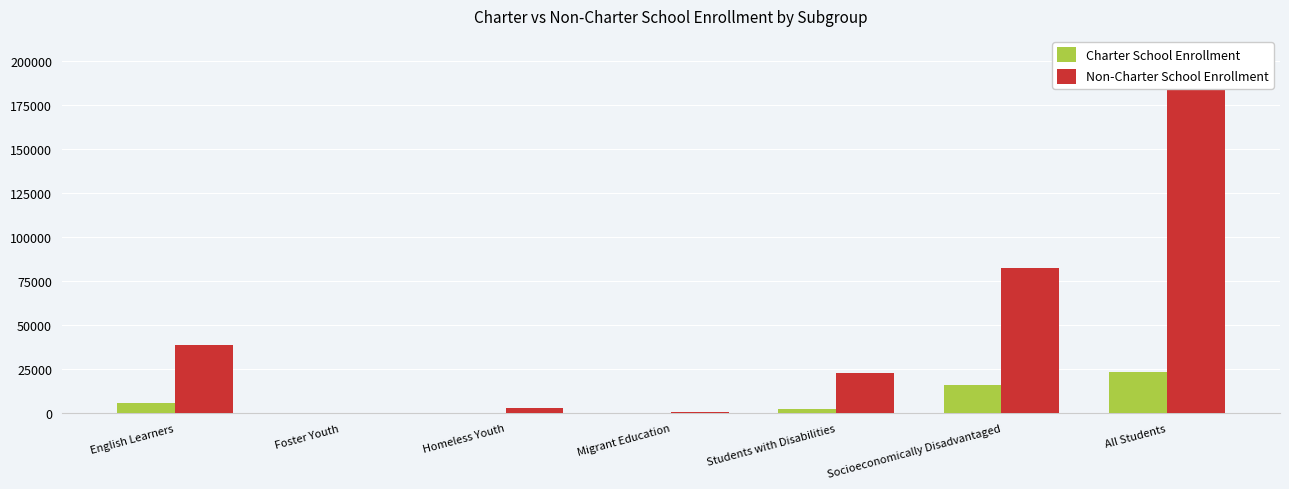

True or false: Charter School Enrollment has a value of 23220 at All Students.

True